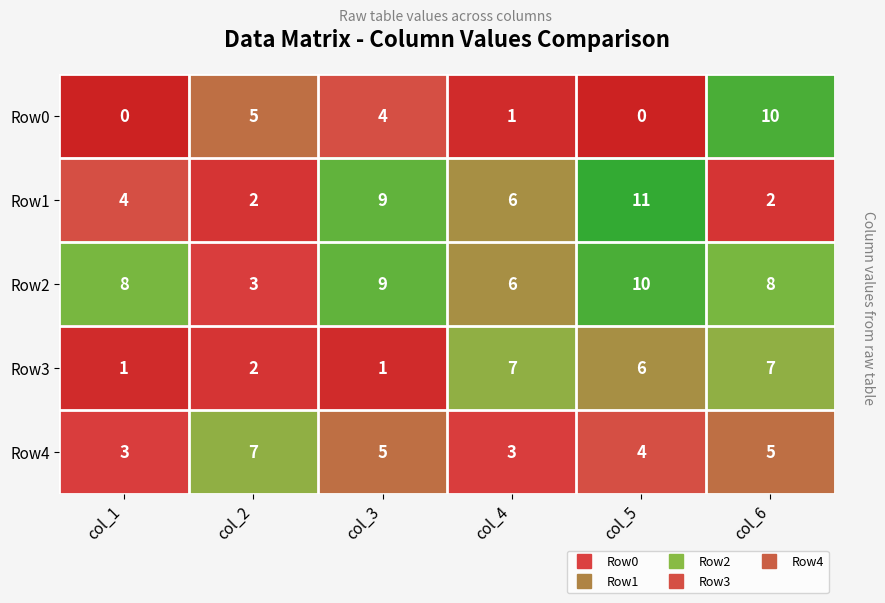

Which series has the largest range (max minus min)?

Row0